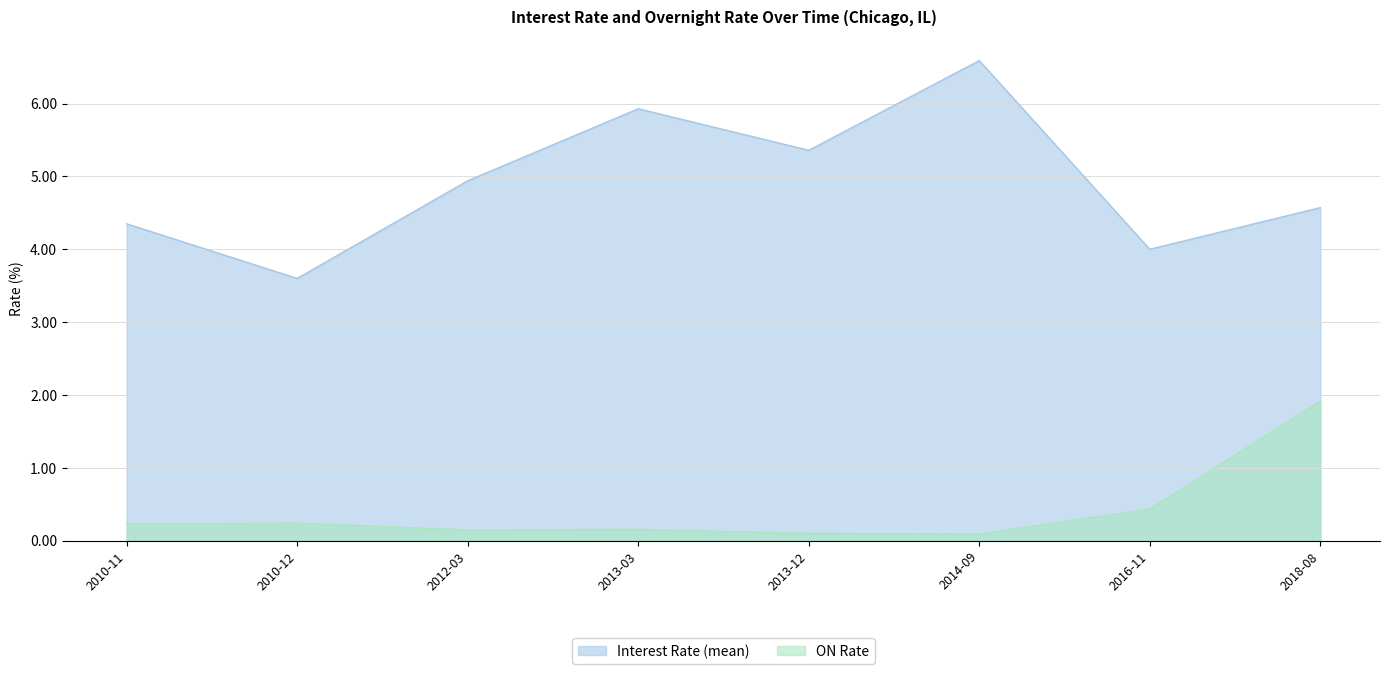

Which has a higher value, 2018-08 or 2010-11?

2018-08